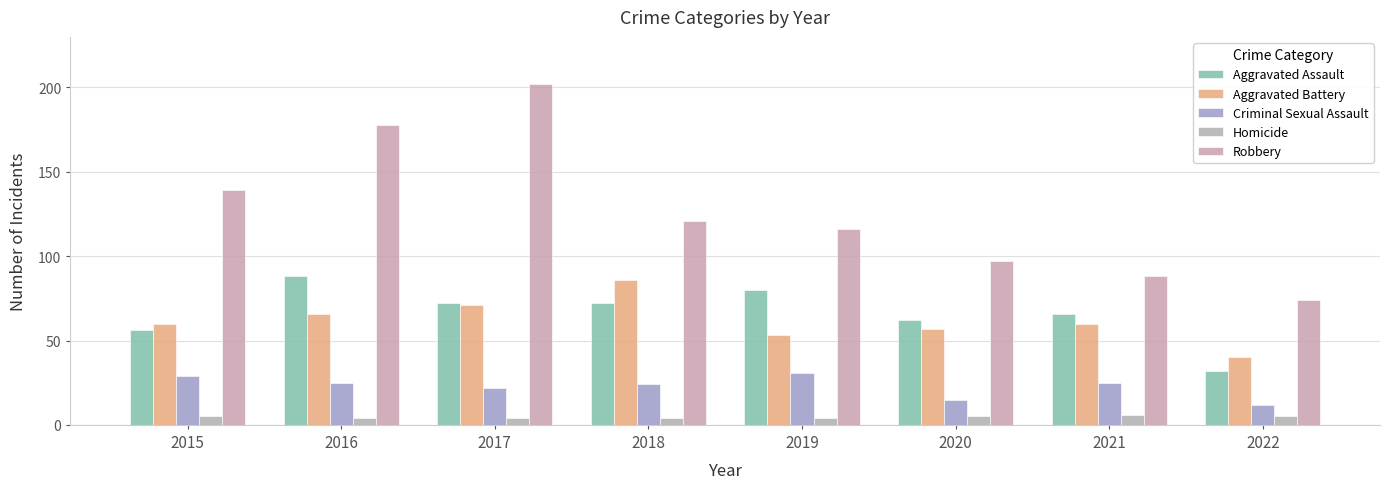

What is the average value of the Aggravated Battery series?

62